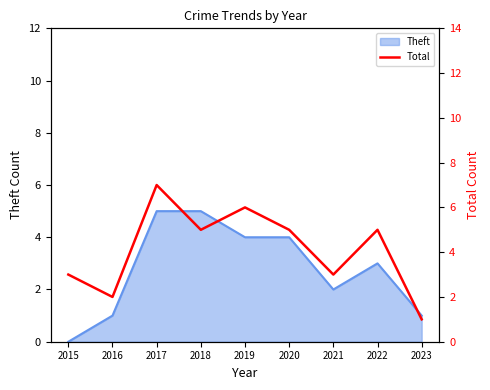

Rank the categories by value from lowest to highest.

2023, 2016, 2015, 2021, 2018, 2020, 2022, 2019, 2017